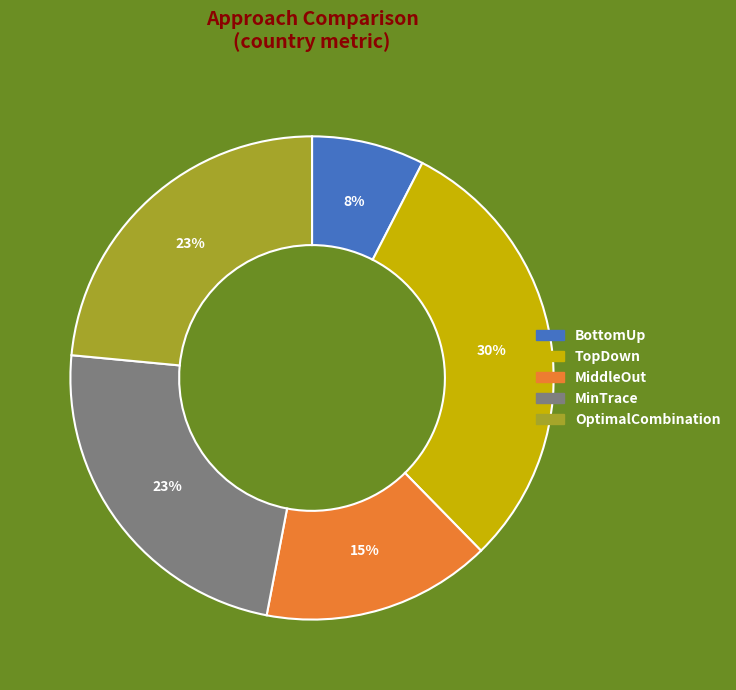

Do OptimalCombination and TopDown together represent more than half of the pie?

Yes